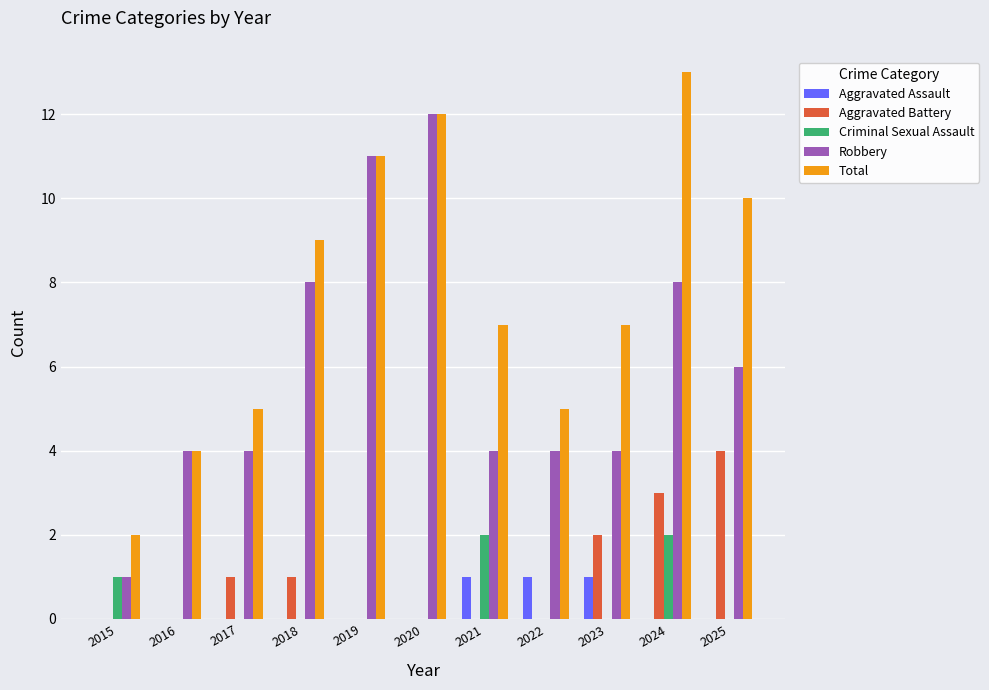

What is the total value across all series at 2020?

24